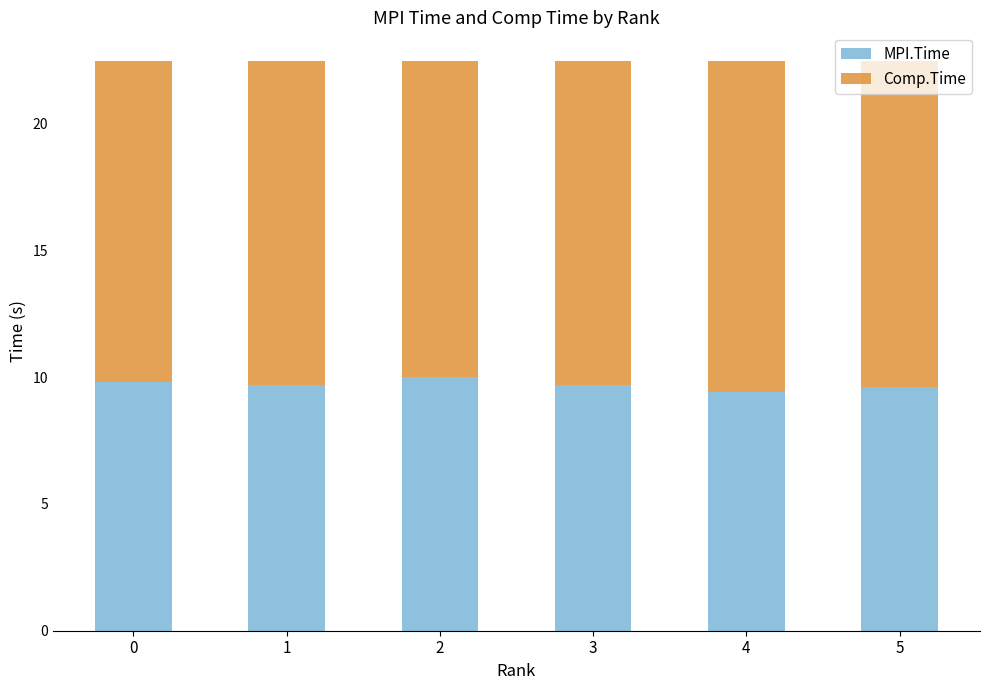

True or false: MPI.Time has a value of 9.7 at 3.

True